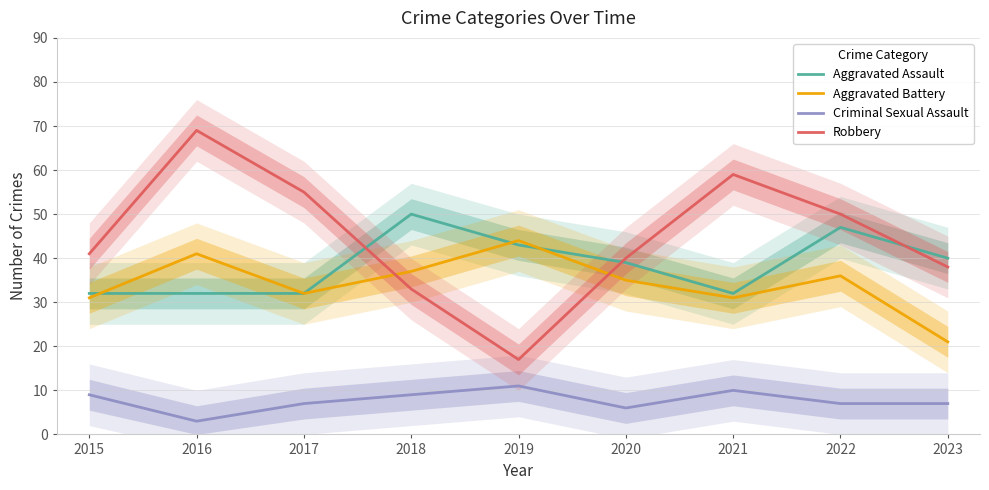

What is the total value across all series at 2020?

120